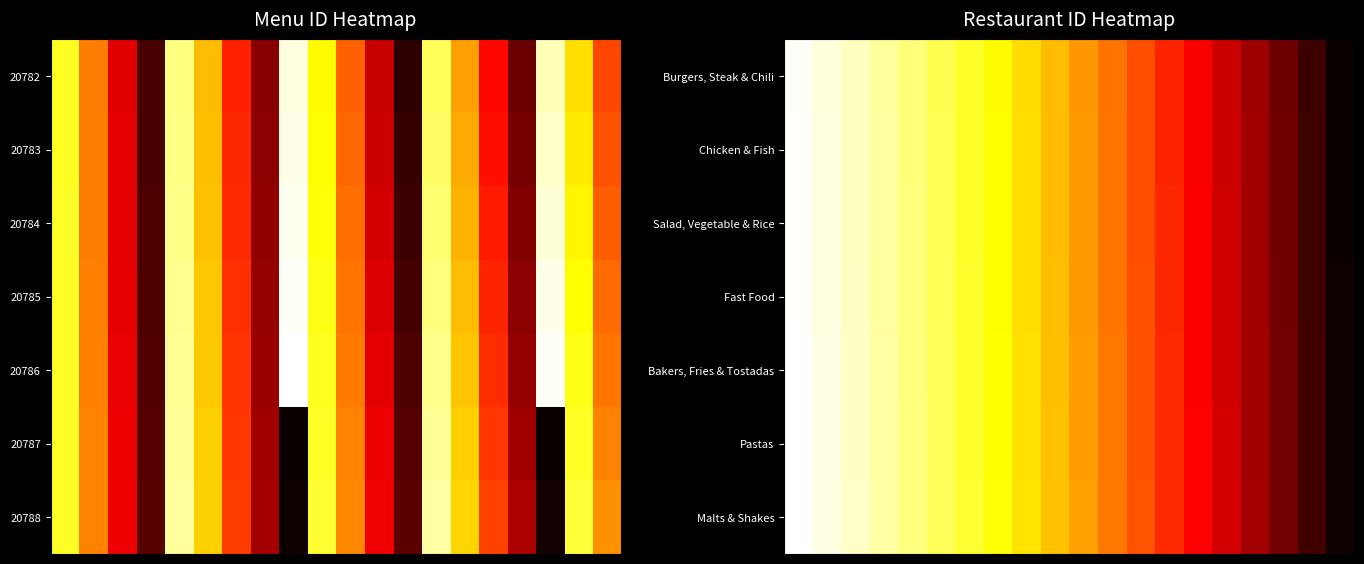

Between 7 and 16, which is larger?

7